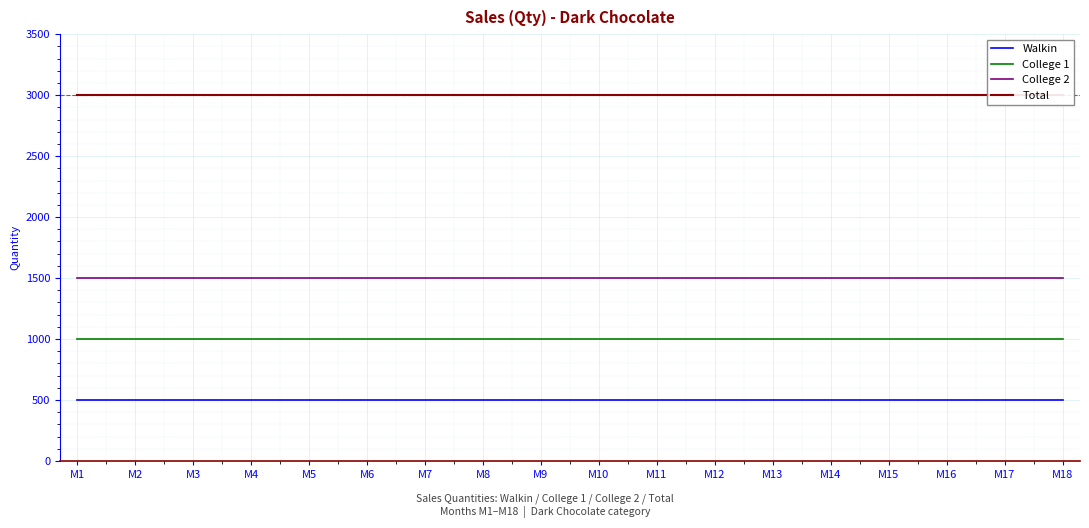

Count the number of data series in this chart.

4